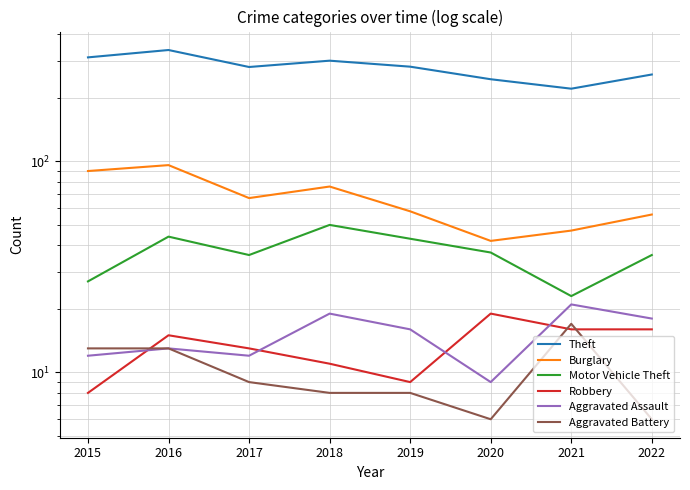

Which series has the largest range (max minus min)?

Theft